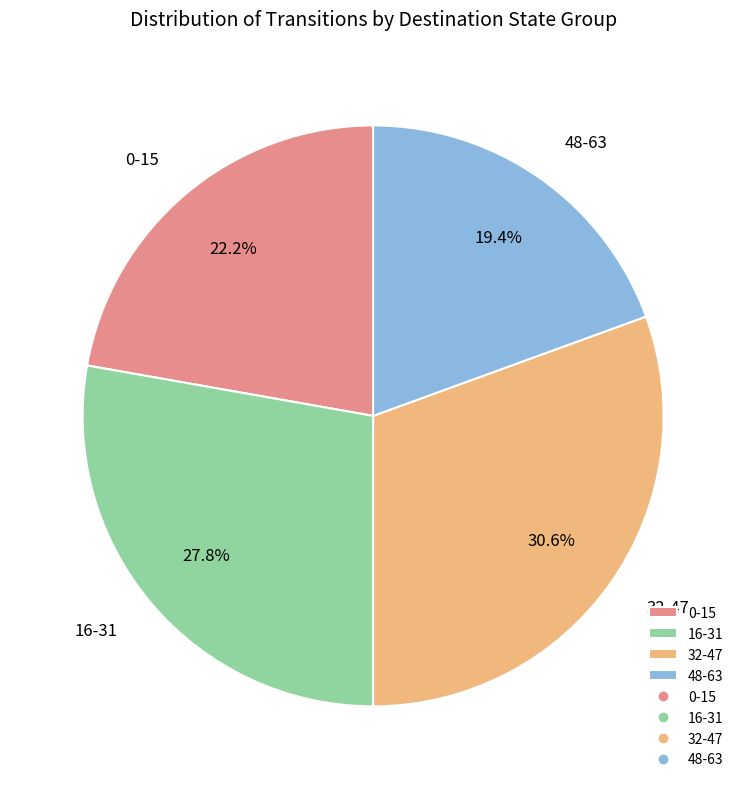

Is there any slice that represents more than half of the pie?

No